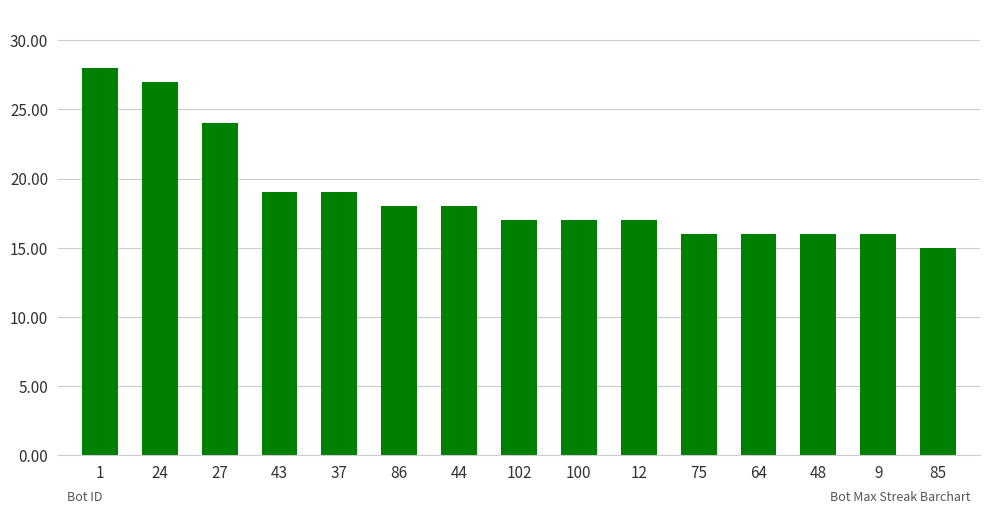

Approximately how many times larger is the value at 75 compared to 85?

1.1